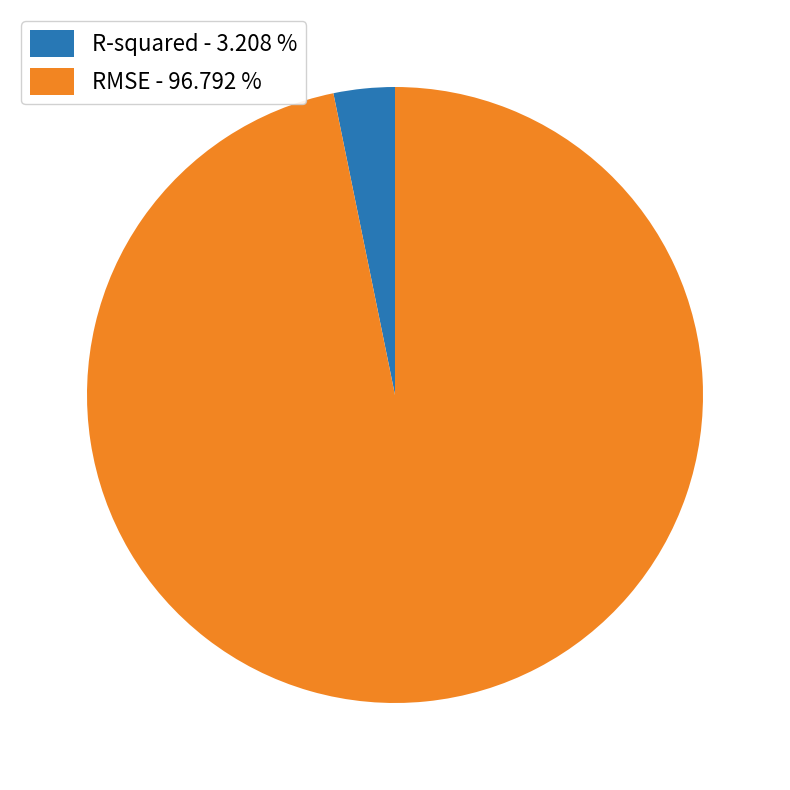

Combined, do R-squared and RMSE account for over 50%?

Yes